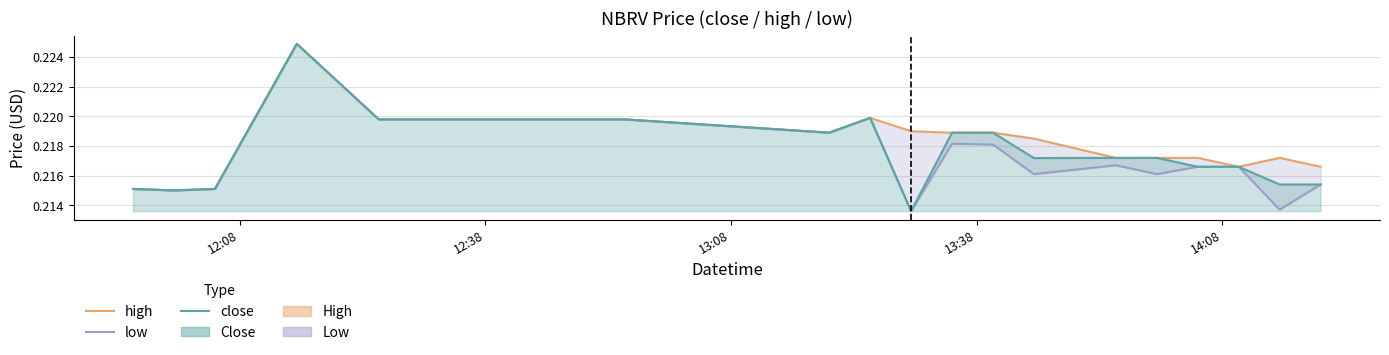

What is the sum of all high values?

4.4